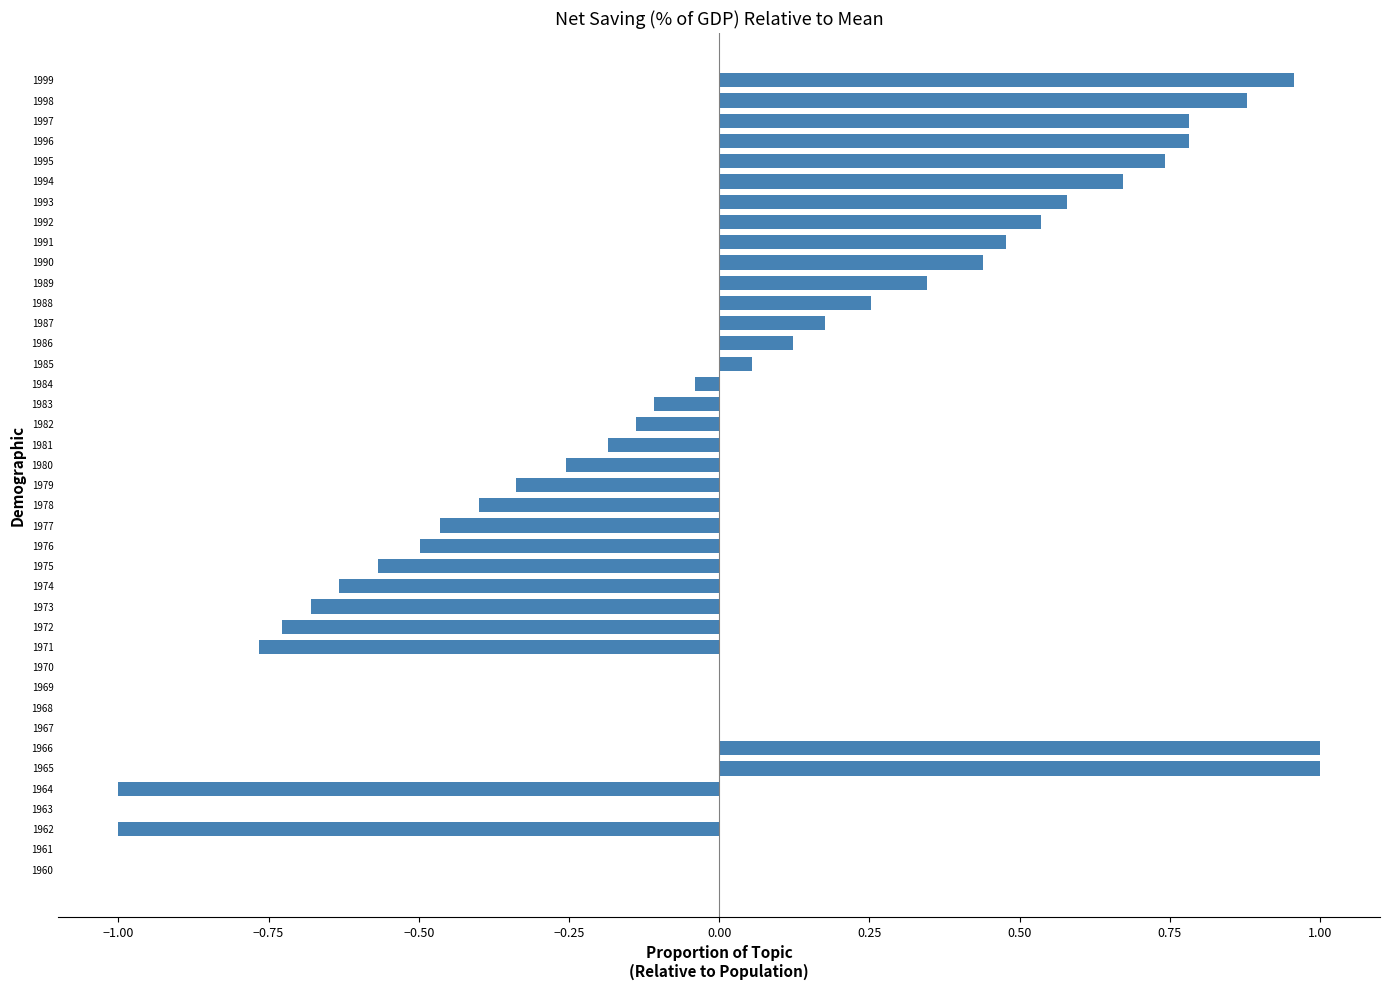

True or false: the data shows 0.0 at 1960.

True